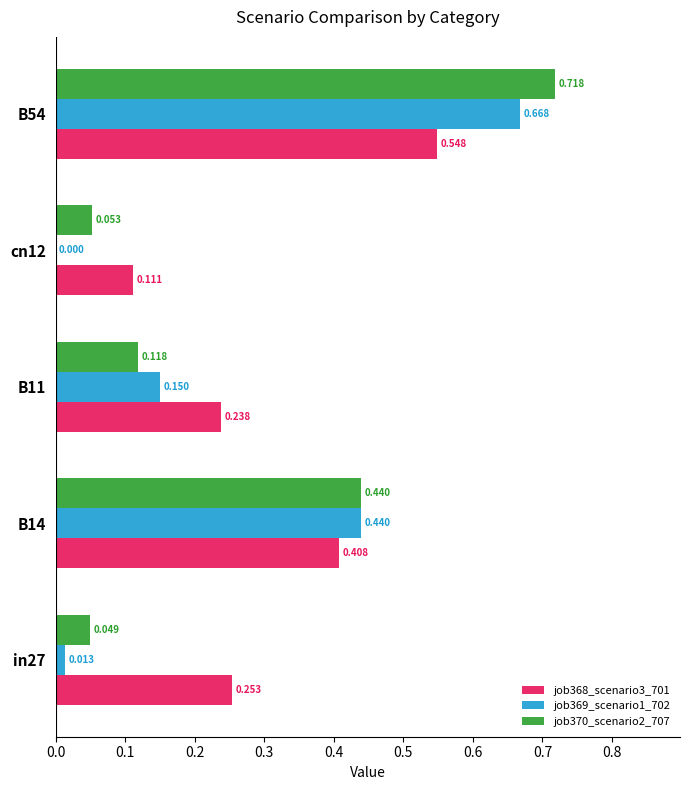

Is the value of job370_scenario2_707 at in27 greater than the value of job368_scenario3_701 at cn12?

No